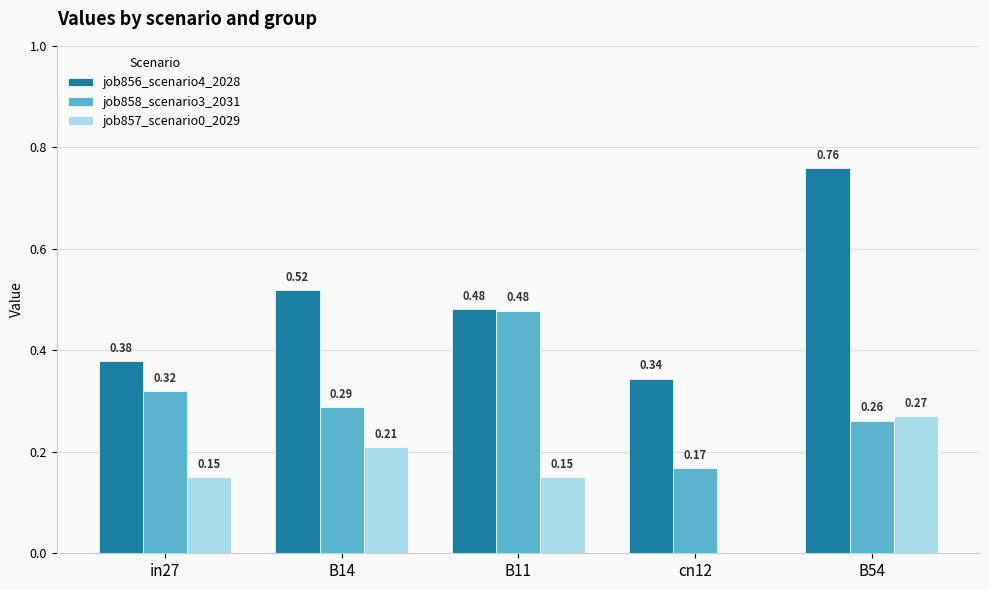

Which series changed the most between in27 and B11?

job858_scenario3_2031